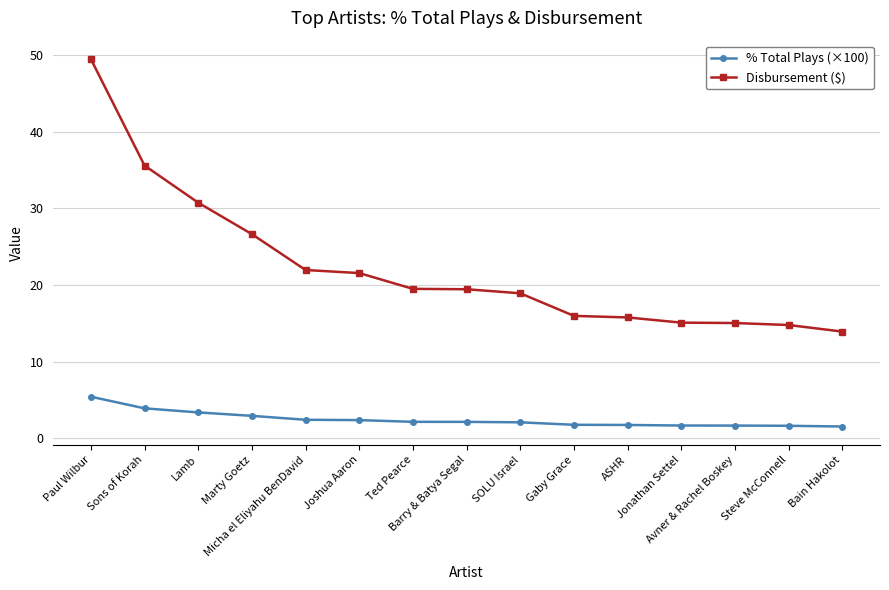

Rank the series by their average value, from highest to lowest.

Disbursement ($), % Total Plays (×100)